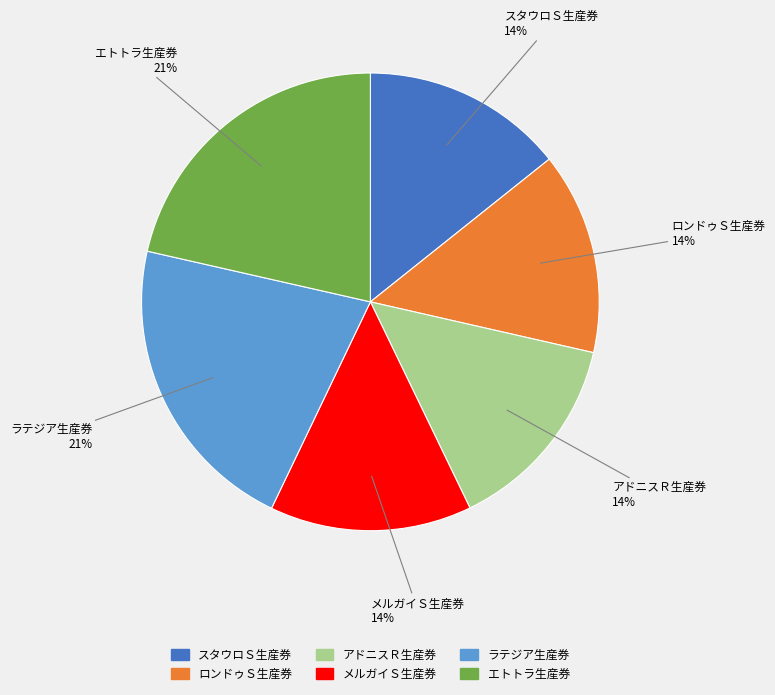

Combined, do エトトラ生産券 and スタウロＳ生産券 account for over 50%?

No